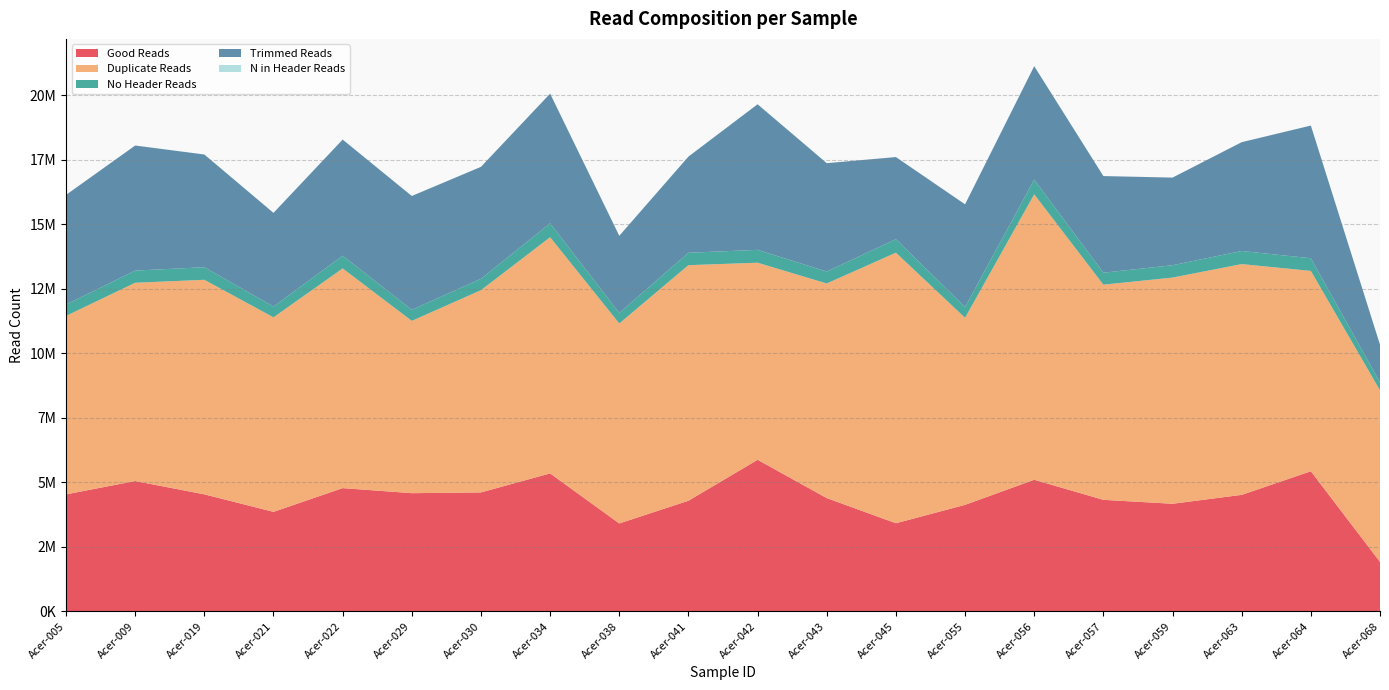

Reading left to right, transcribe all the data shown in this chart.

Good Reads: Acer-005=4537382	Acer-009=5054485	Acer-019=4538599	Acer-021=3859991	Acer-022=4779994	Acer-029=4583919	Acer-030=4613289	Acer-034=5350066	Acer-038=3410961	Acer-041=4290747	Acer-042=5877458	Acer-043=4393252	Acer-045=3418670	Acer-055=4132095	Acer-056=5103864	Acer-057=4325520	Acer-059=4174095	Acer-063=4518478	Acer-064=5433153	Acer-068=1921176
Duplicate Reads: Acer-005=6915415	Acer-009=7682393	Acer-019=8313112	Acer-021=7537000	Acer-022=8512407	Acer-029=6676587	Acer-030=7836790	Acer-034=9150839	Acer-038=7748533	Acer-041=9127776	Acer-042=7636269	Acer-043=8315845	Acer-045=10484051	Acer-055=7247189	Acer-056=11059966	Acer-057=8337480	Acer-059=8763614	Acer-063=8942575	Acer-064=7762937	Acer-068=6647552
No Header Reads: Acer-005=440422	Acer-009=472188	Acer-019=487935	Acer-021=418501	Acer-022=492844	Acer-029=429606	Acer-030=441301	Acer-034=539333	Acer-038=409963	Acer-041=480336	Acer-042=498636	Acer-043=463600	Acer-045=521211	Acer-055=415942	Acer-056=569696	Acer-057=462982	Acer-059=478773	Acer-063=506744	Acer-064=491091	Acer-068=310792
Trimmed Reads: Acer-005=4247857	Acer-009=4845731	Acer-019=4367644	Acer-021=3629351	Acer-022=4500345	Acer-029=4408738	Acer-030=4337416	Acer-034=5025037	Acer-038=2987276	Acer-041=3727077	Acer-042=5640952	Acer-043=4198117	Acer-045=3183800	Acer-055=3981280	Acer-056=4395690	Acer-057=3745497	Acer-059=3395173	Acer-063=4216482	Acer-064=5140680	Acer-068=1458102
N in Header Reads: Acer-005=648	Acer-009=785	Acer-019=743	Acer-021=641	Acer-022=768	Acer-029=651	Acer-030=654	Acer-034=794	Acer-038=611	Acer-041=751	Acer-042=795	Acer-043=698	Acer-045=786	Acer-055=623	Acer-056=891	Acer-057=688	Acer-059=753	Acer-063=745	Acer-064=710	Acer-068=497